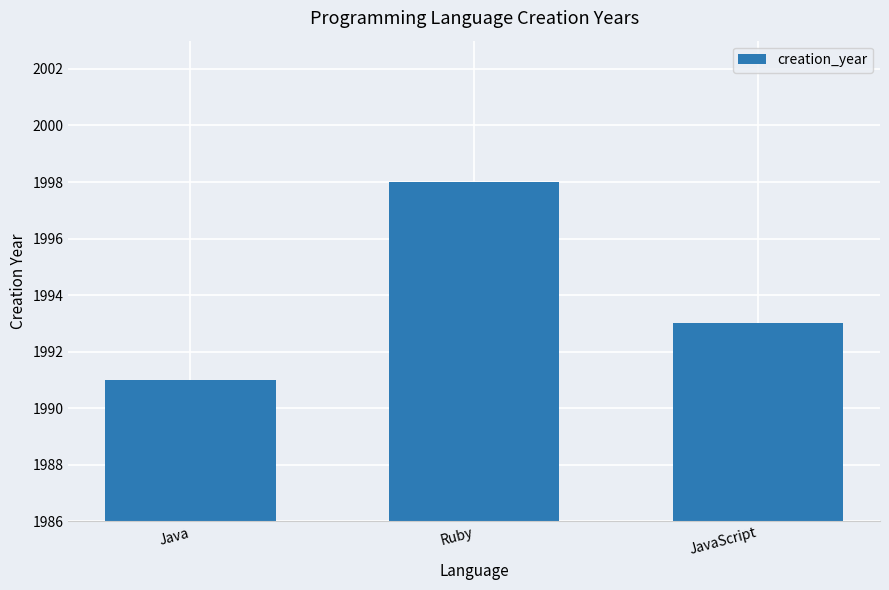

Which label corresponds to the largest value in the chart?

Ruby